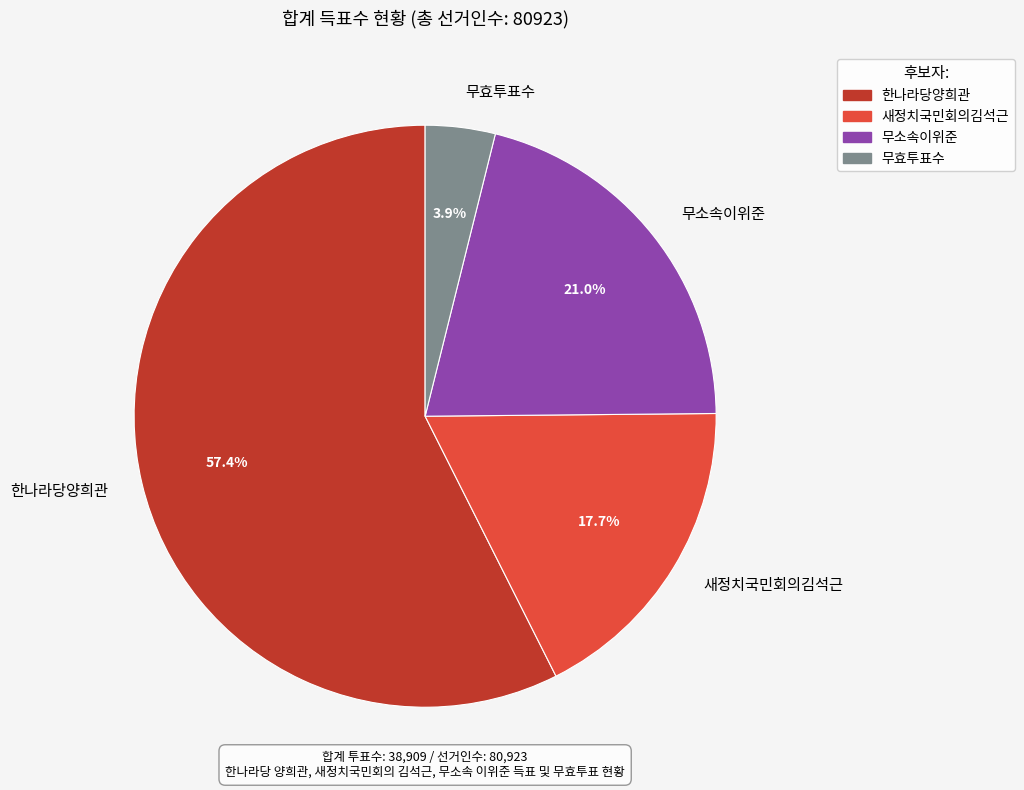

True or false: 무효투표수 accounts for 4% of the total.

True